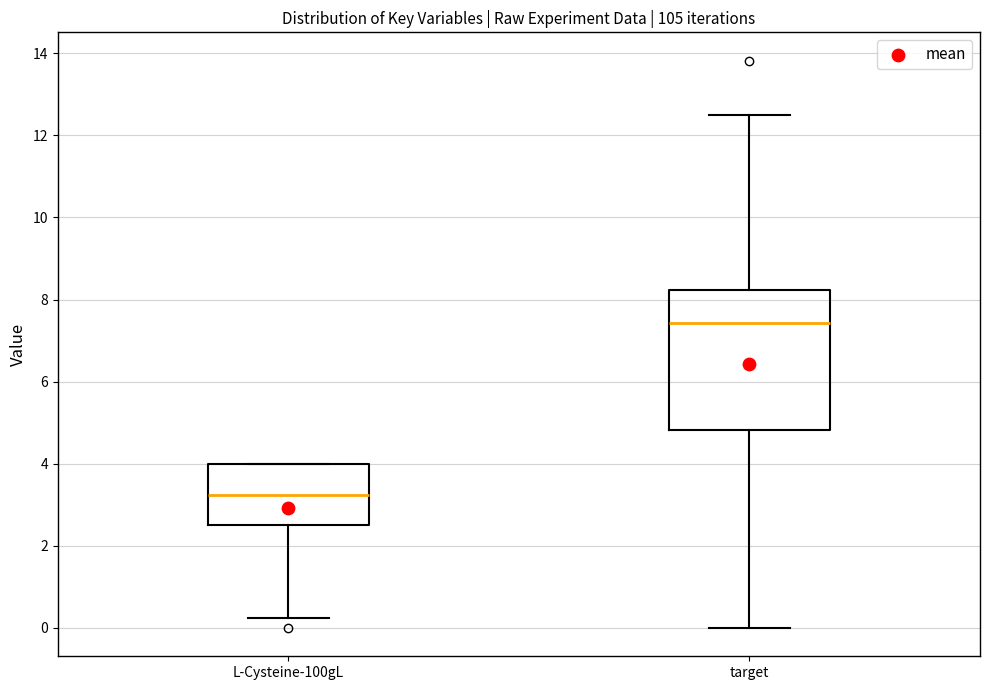

Where does the median line of the box for L-Cysteine-100gL sit on the y-axis? The values are not printed on the chart, so give them approximately, as read against the axis.

3.2